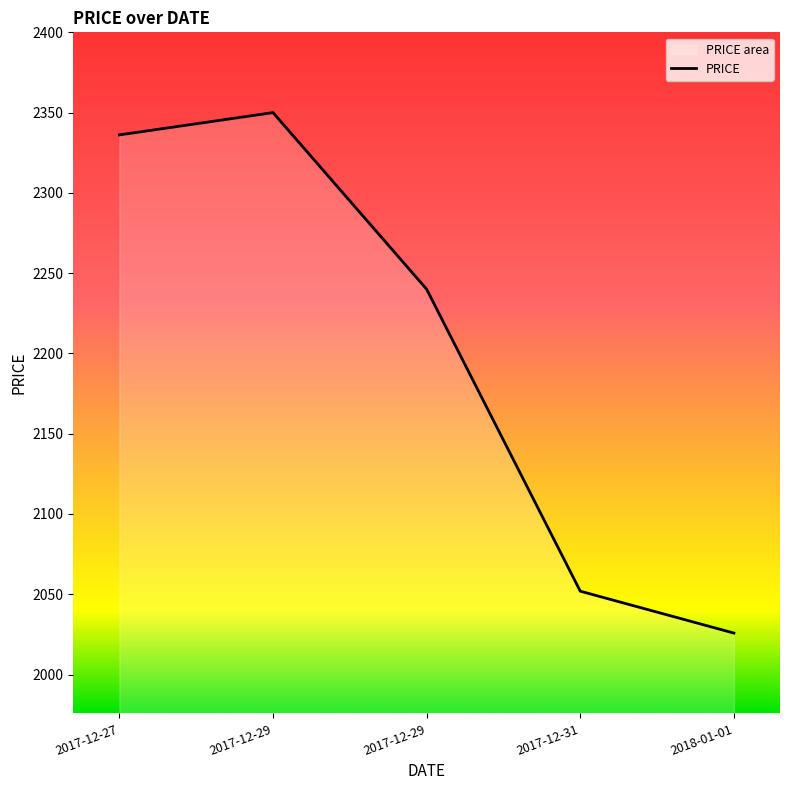

Is it true that the value at 2017-12-27 is 1542.8?

False